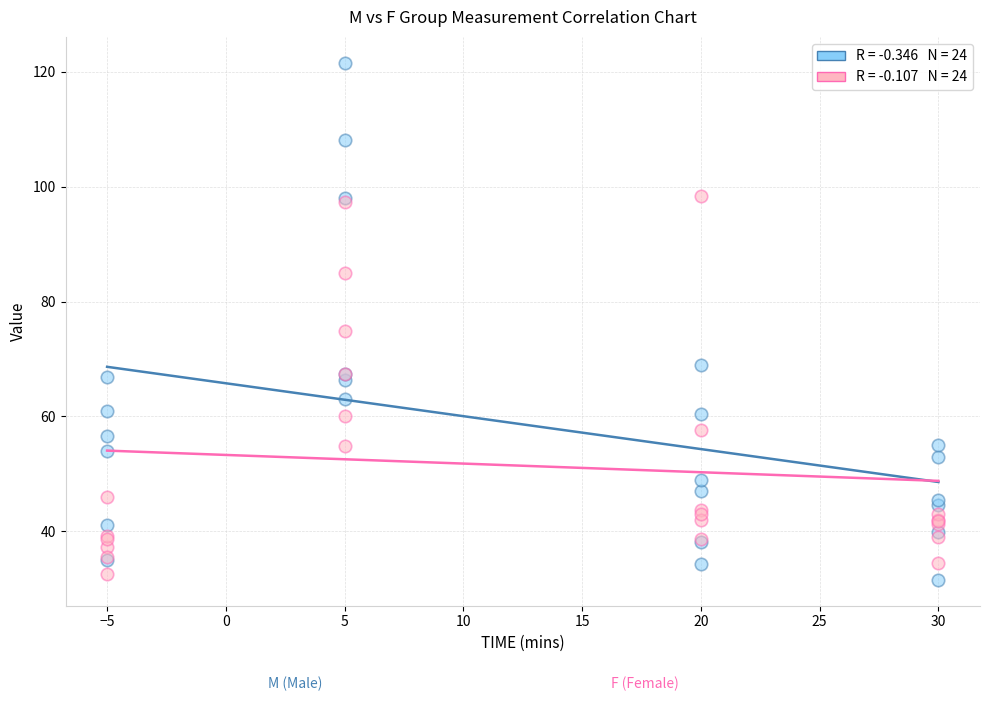

Across all series, what Y value is closest to 76?

74.8